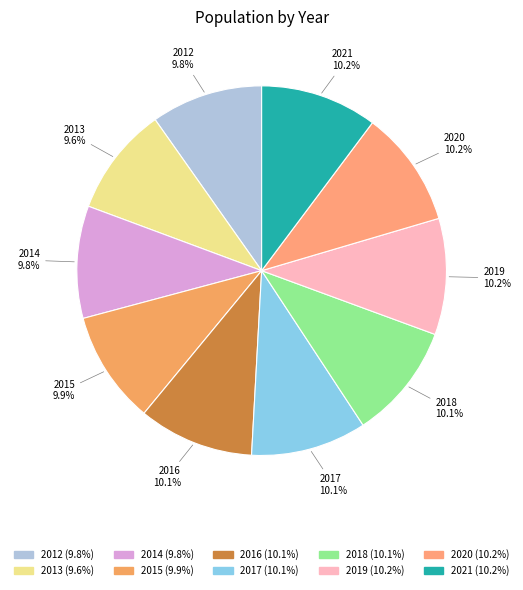

What percentage is the 2019 slice, to the nearest percent?

10%